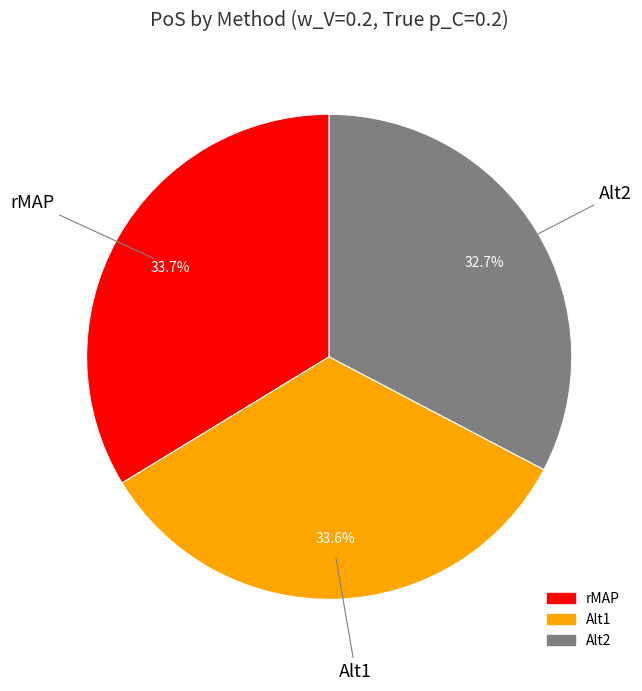

To the nearest percent, what is the combined percentage of Alt1 and Alt2?

66%